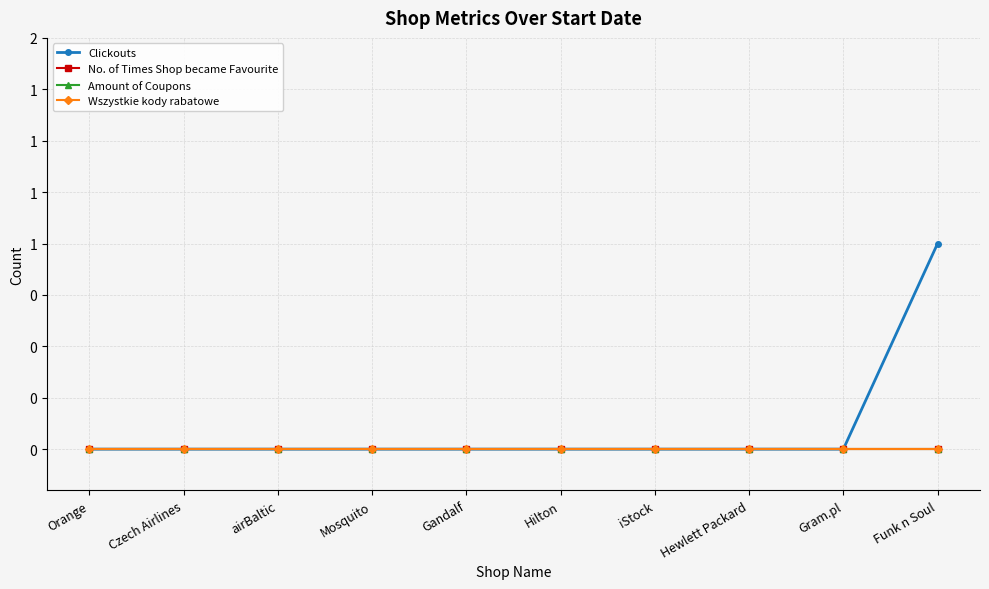

True or false: Amount of Coupons and No. of Times Shop became Favourite intersect in this chart.

False